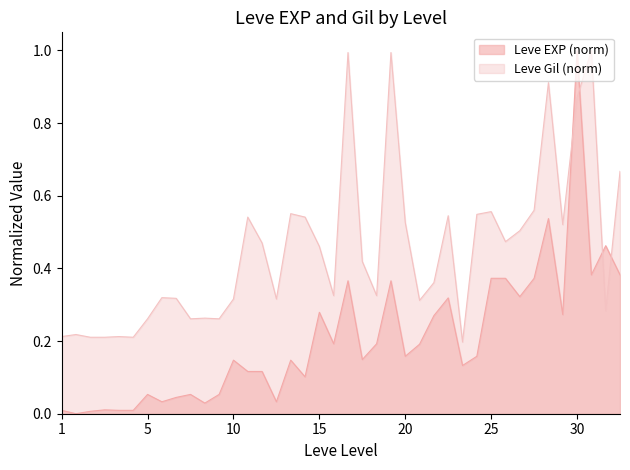

The value of Leve Gil (norm) at 5 is 0.1. True or false?

False